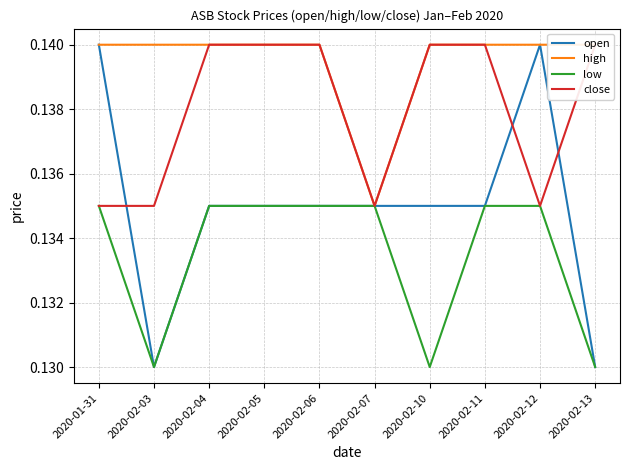

True or false: open and low intersect in this chart.

False